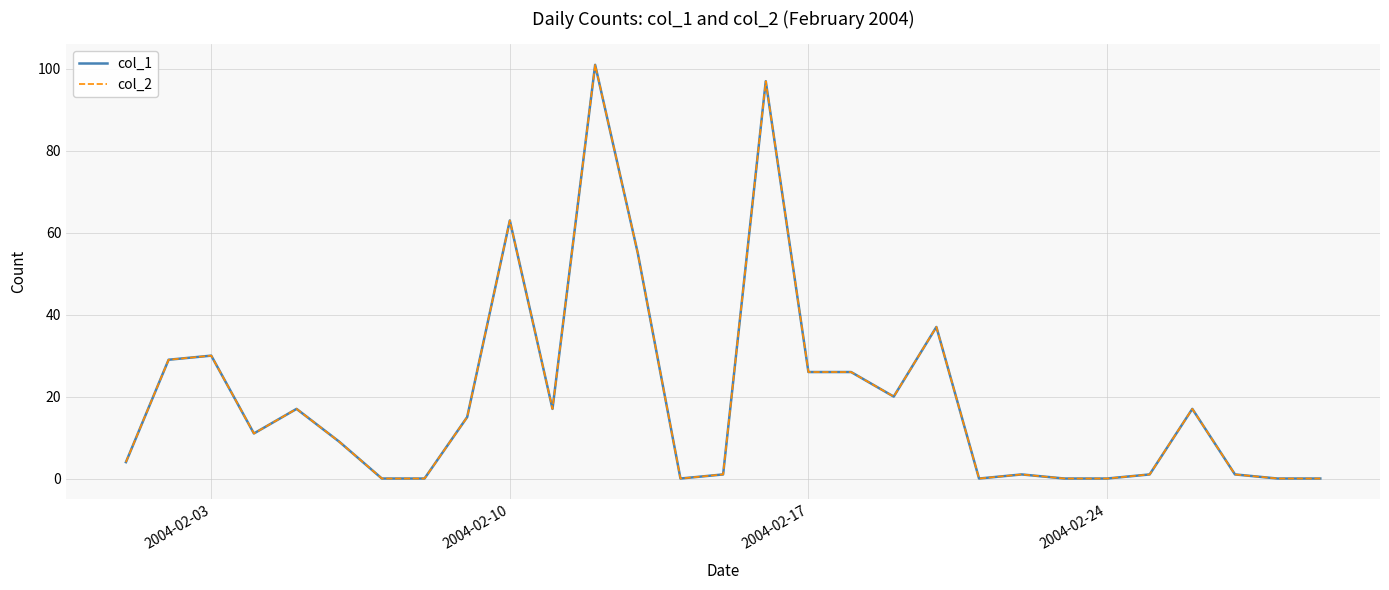

Is this an area chart (filled region under the line)?

No